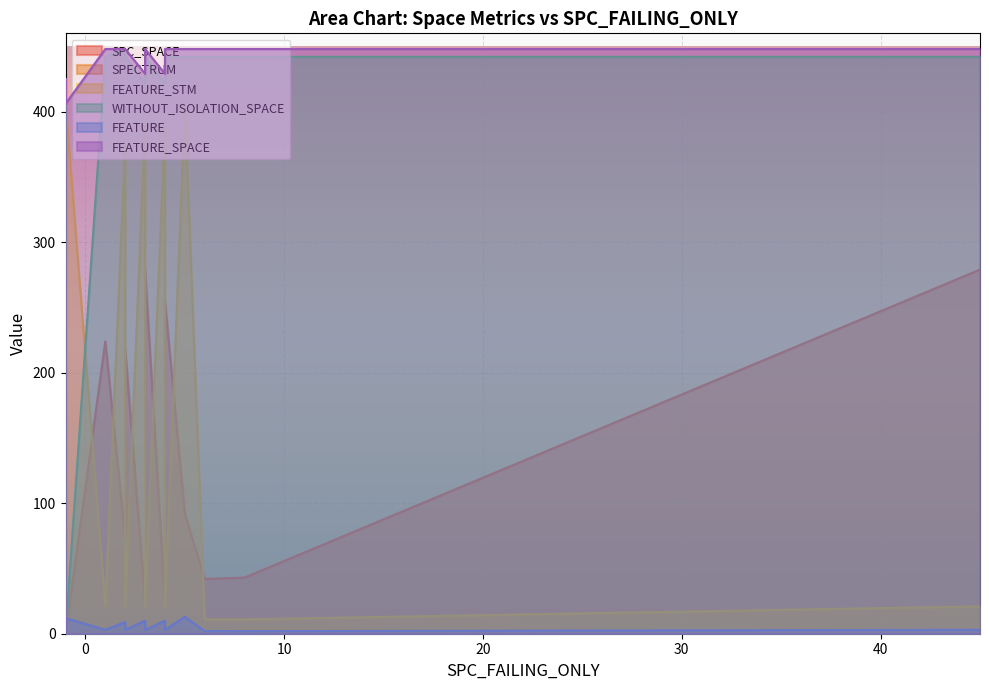

What is the difference between the maximum and minimum values in the SPC_SPACE series?

279